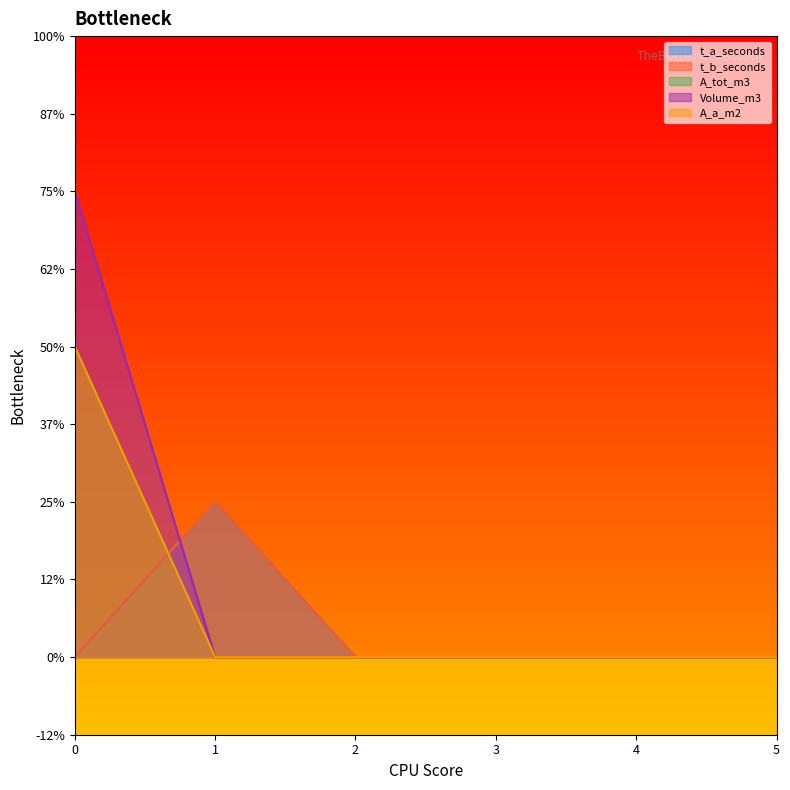

List the series in order of their peak value, highest first.

Volume_m3, A_tot_m3, A_a_m2, t_a_seconds, t_b_seconds